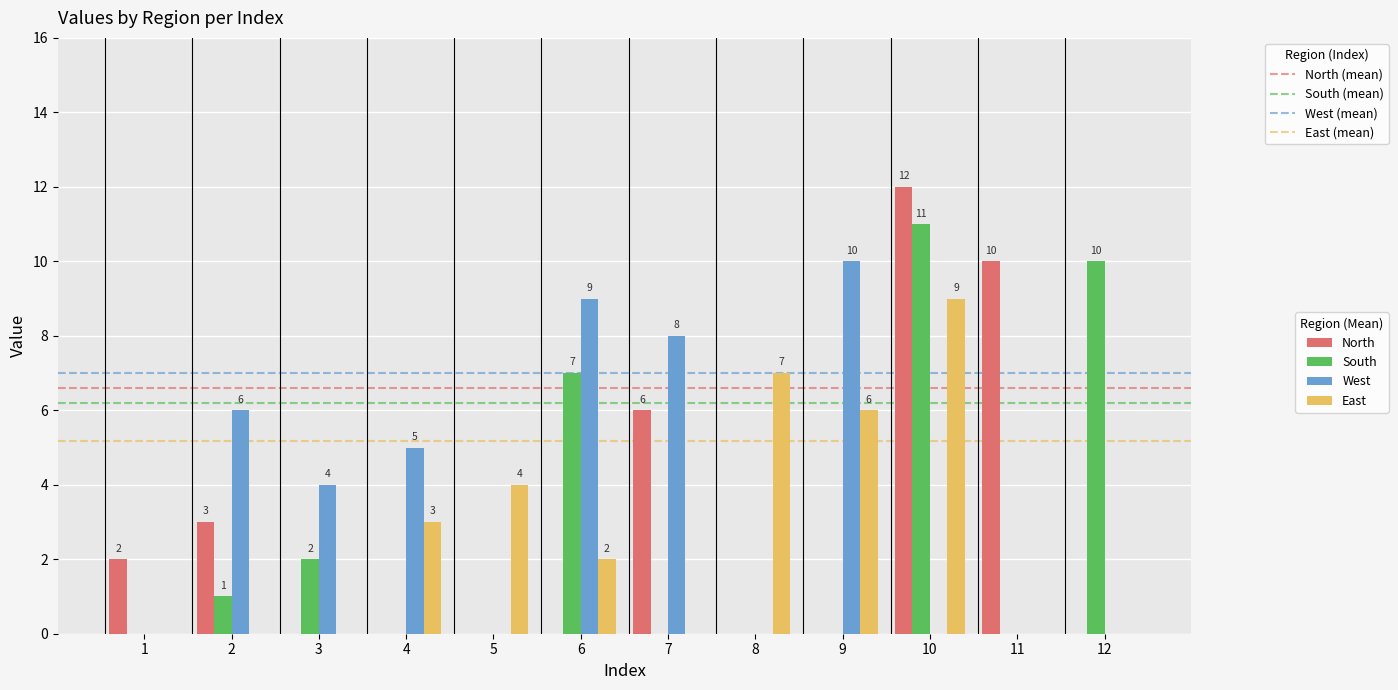

At which category does the chart reach its peak across all series?

10